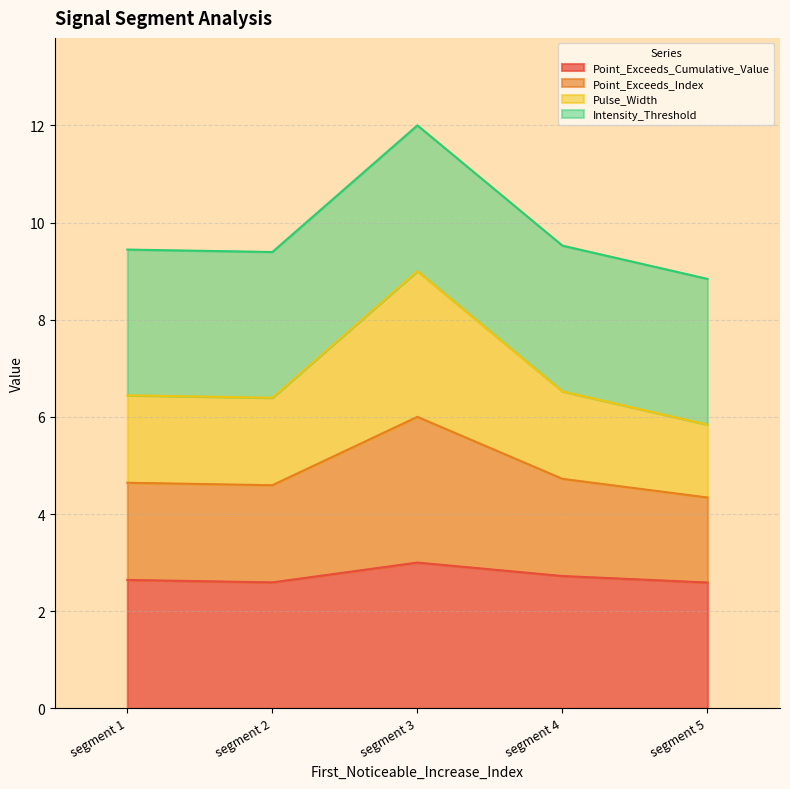

At which category is the sum across all series the highest?

segment 3